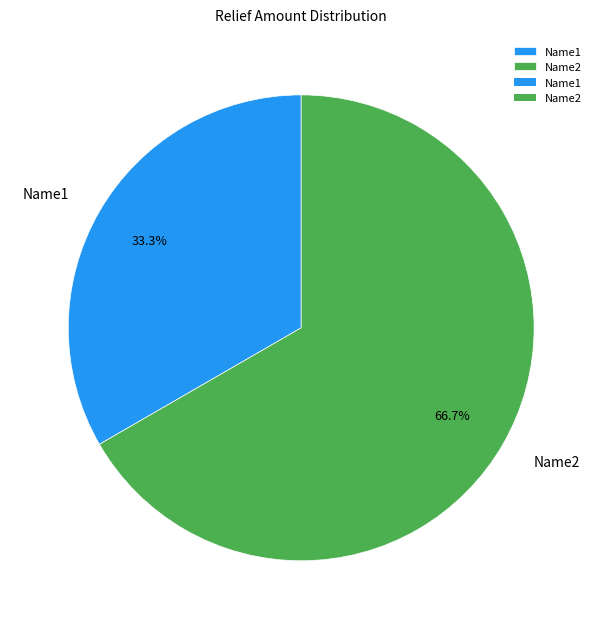

Which category has the smallest portion of the pie?

Name1